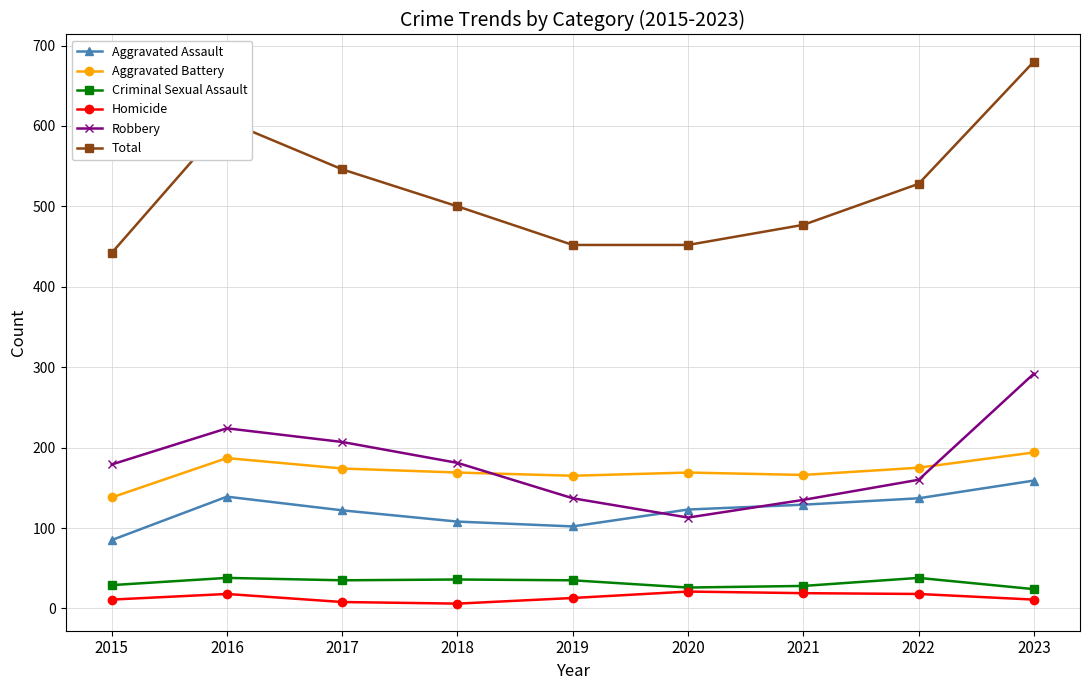

How many data points in Robbery are less than 179?

4